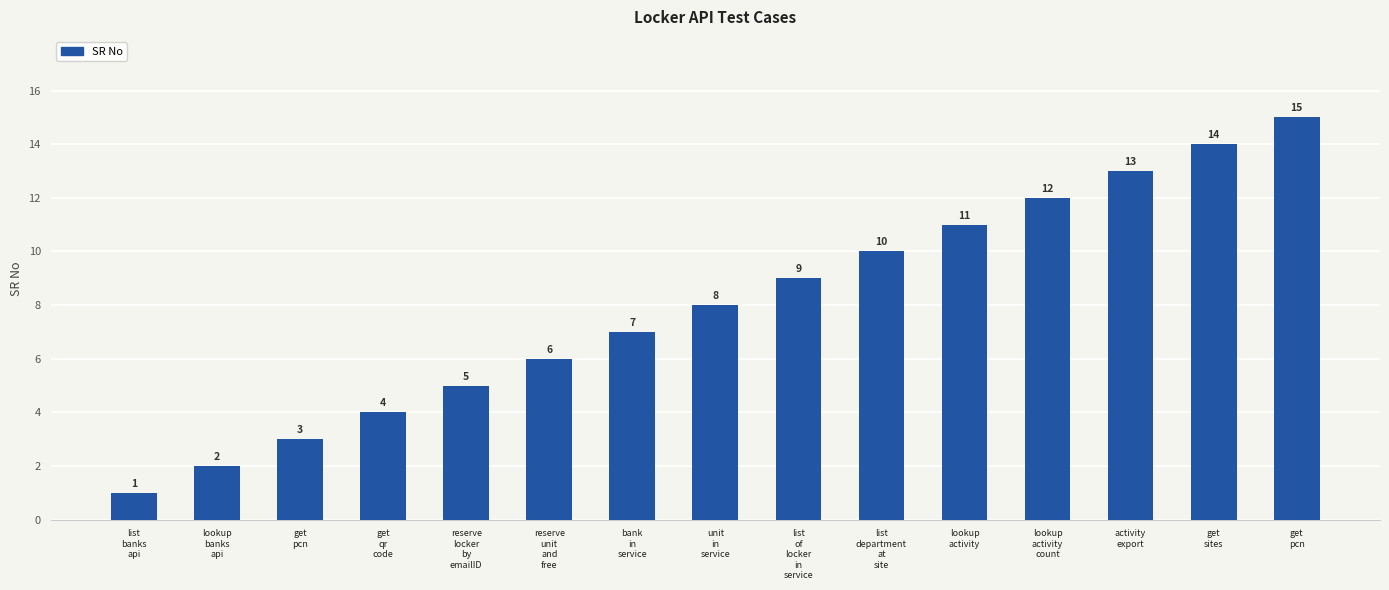

What is the smallest value displayed?

1